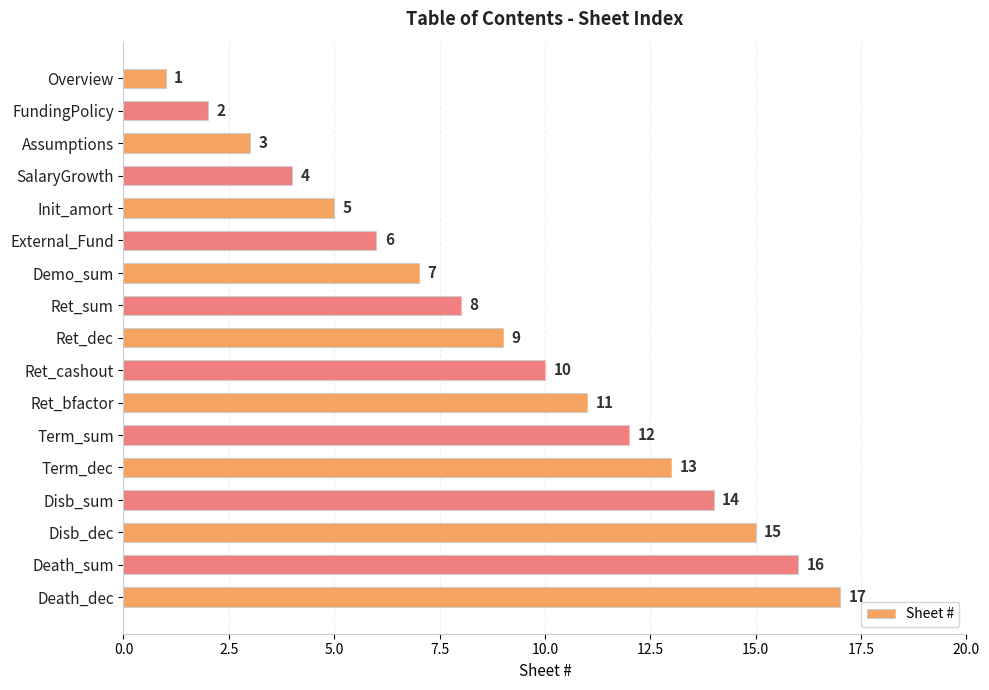

List the labels in order of value, largest first.

Death_dec, Death_sum, Disb_dec, Disb_sum, Term_dec, Term_sum, Ret_bfactor, Ret_cashout, Ret_dec, Ret_sum, Demo_sum, External_Fund, Init_amort, SalaryGrowth, Assumptions, FundingPolicy, Overview